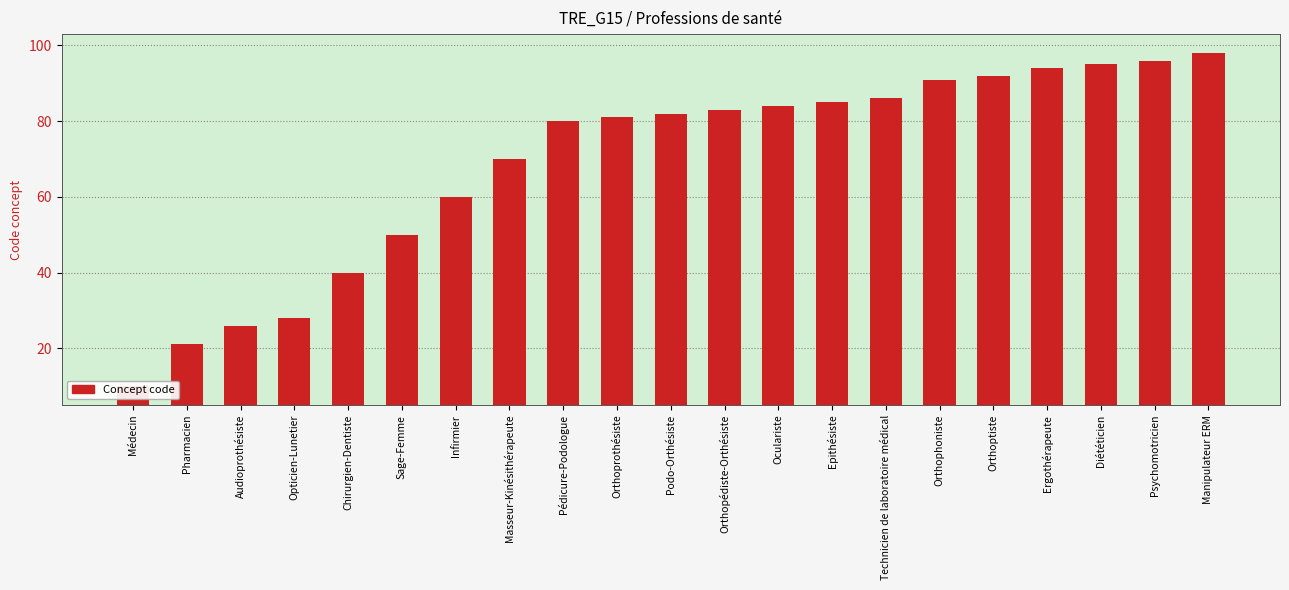

Approximately how many times larger is the value at Orthopédiste-Orthésiste compared to Diététicien?

0.9